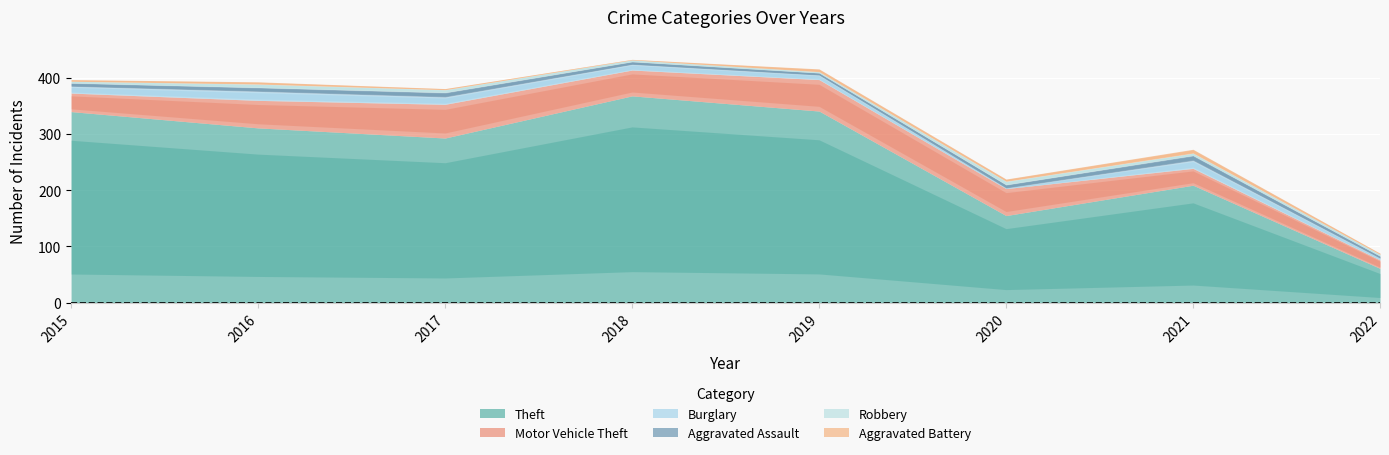

What is the approximate value of Motor Vehicle Theft at 2021?

30